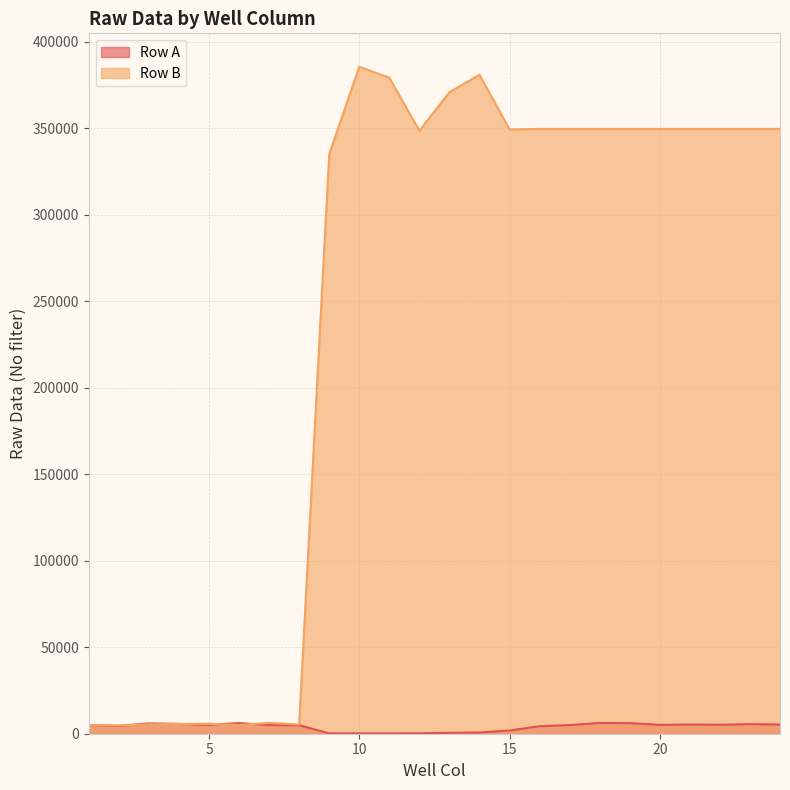

At which label does Row A first exceed 5017?

3